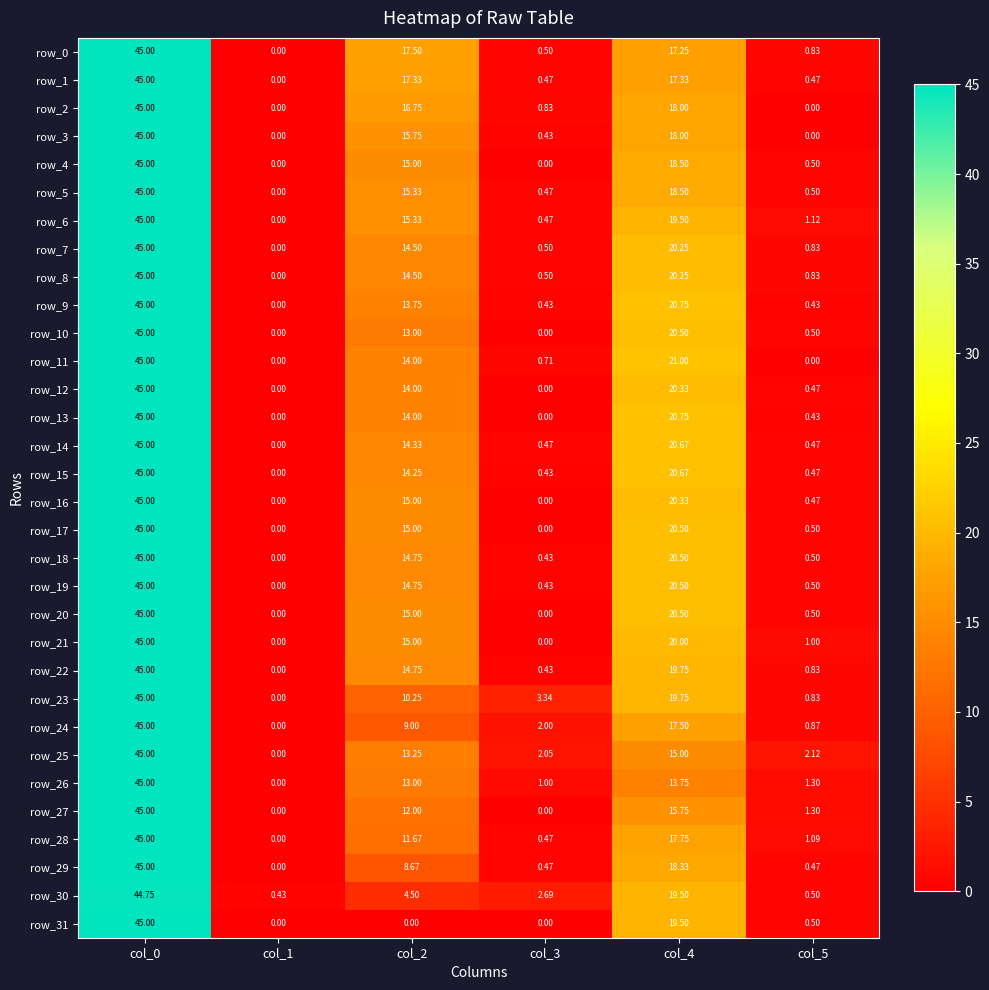

What is the greatest value displayed?

45.0